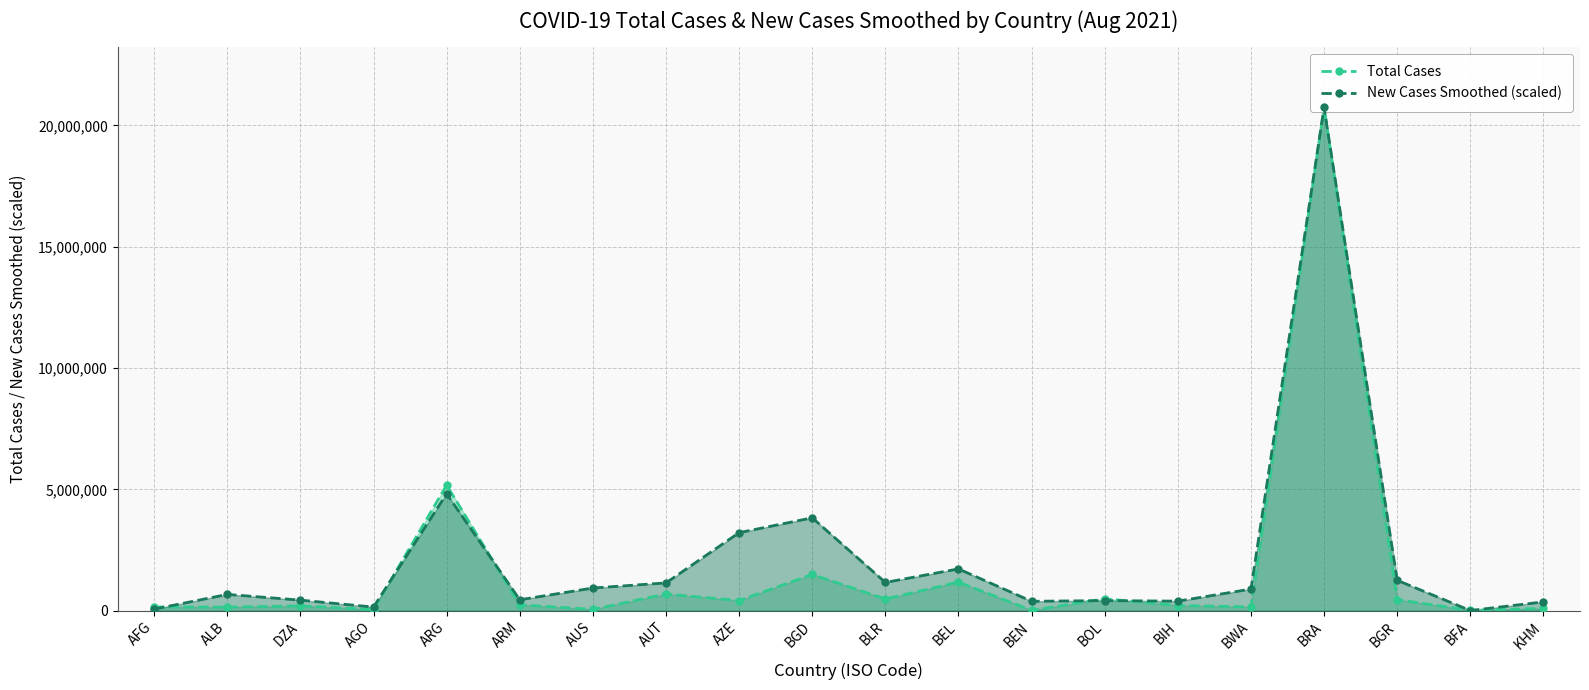

What is the average value of the Total Cases series?

1621561.2